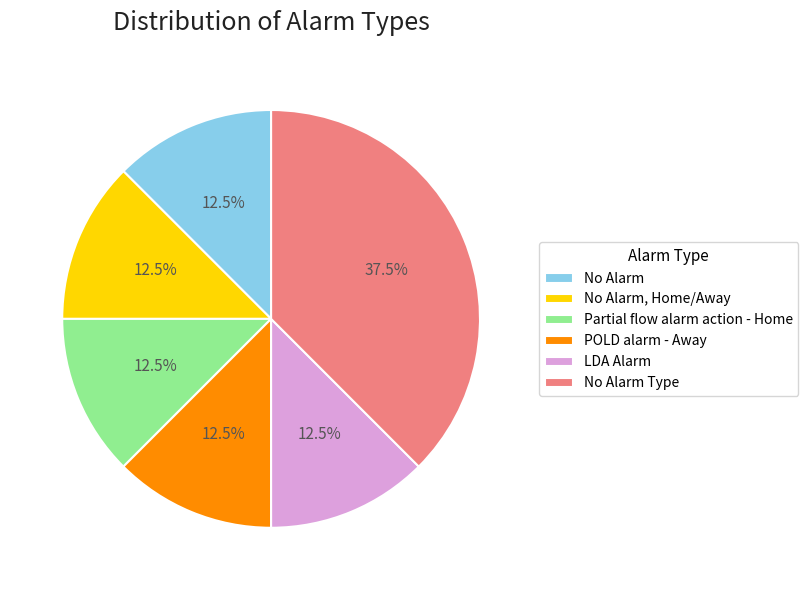

Combined, do POLD alarm - Away and LDA Alarm account for over 50%?

No